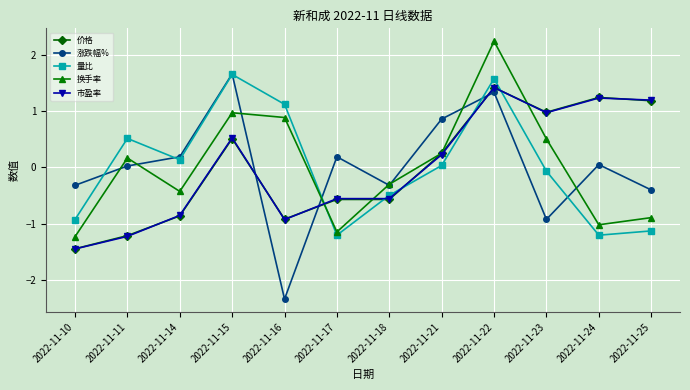

Which series ends up on top after the final intersection of 市盈率 and 涨跌幅%?

市盈率